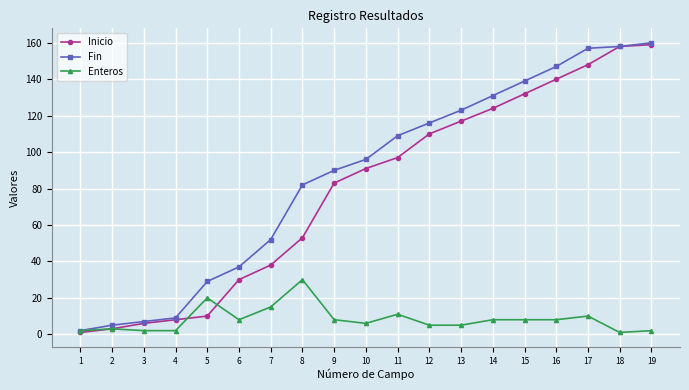

How many data points does each series have?

19